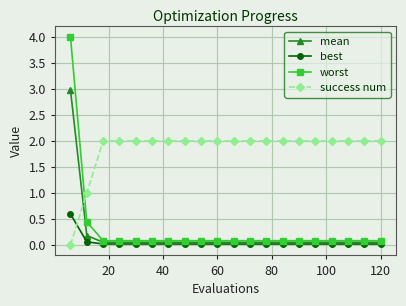

List the series in order of their peak value, lowest first.

best, success num, mean, worst